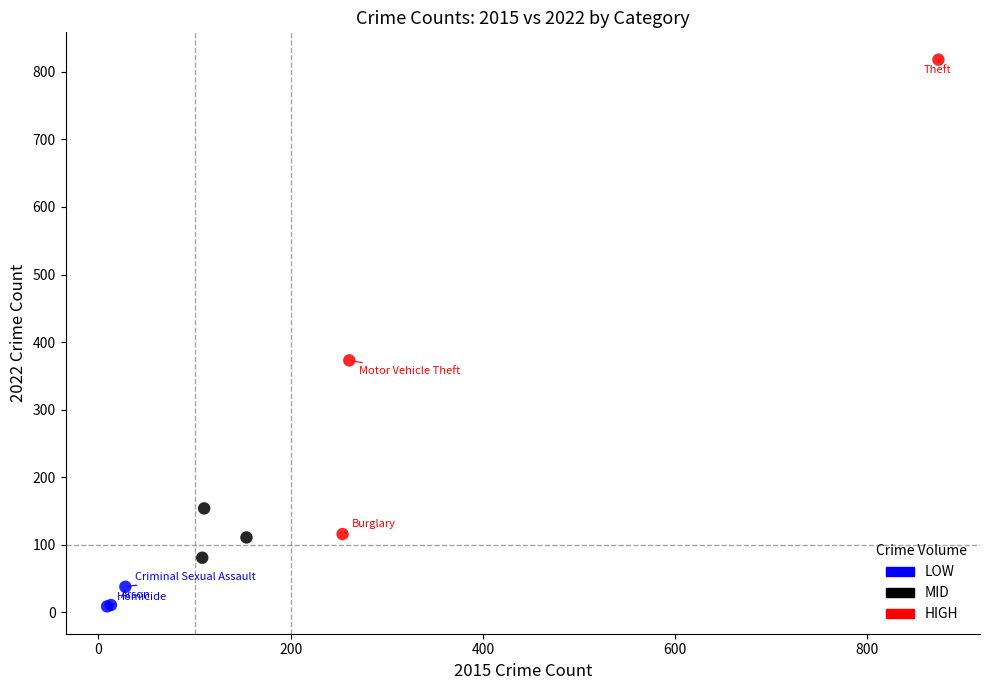

Which series has the widest spread of Y values?

HIGH